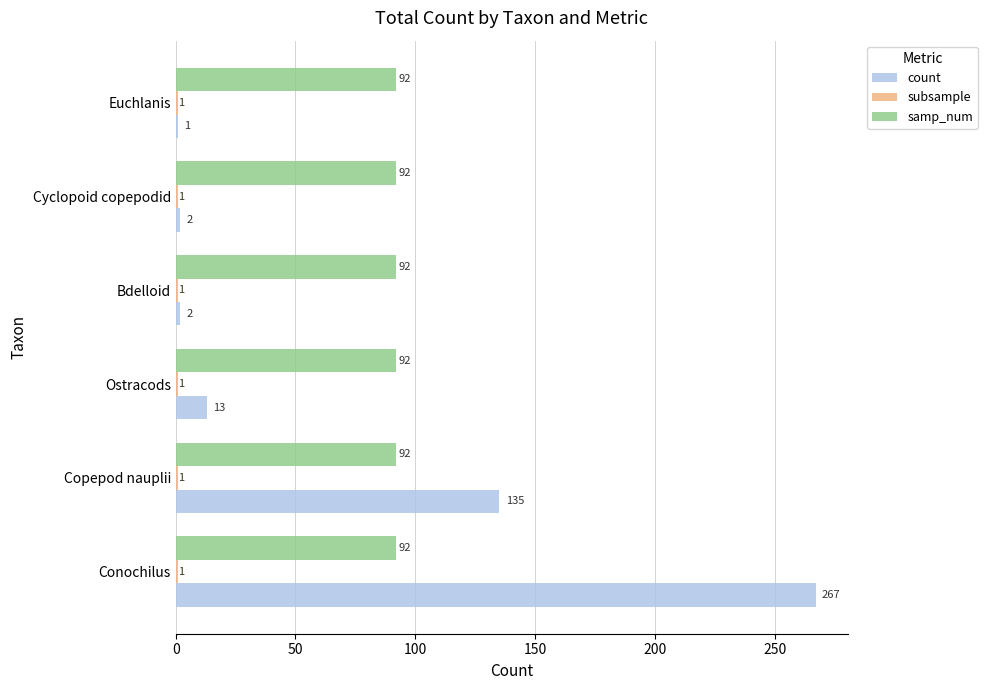

The count series shows 267 at Conochilus. True or false?

True